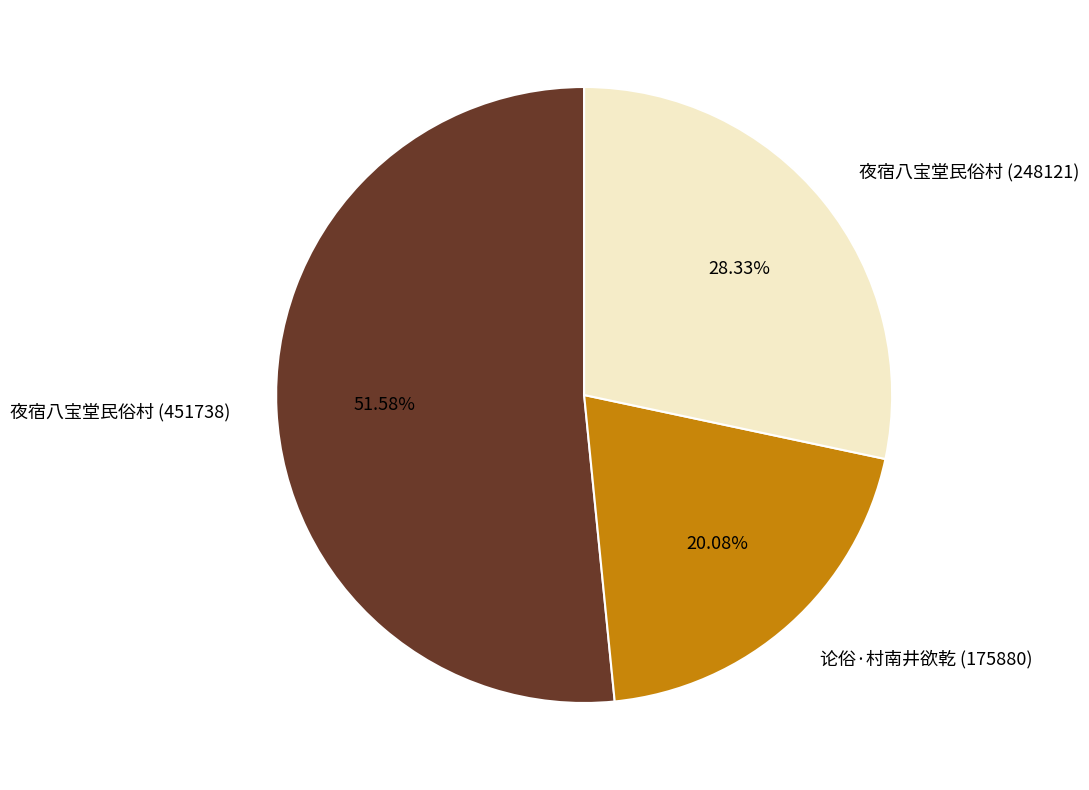

True or false: 夜宿八宝堂民俗村 (451738) accounts for 63% of the total.

False